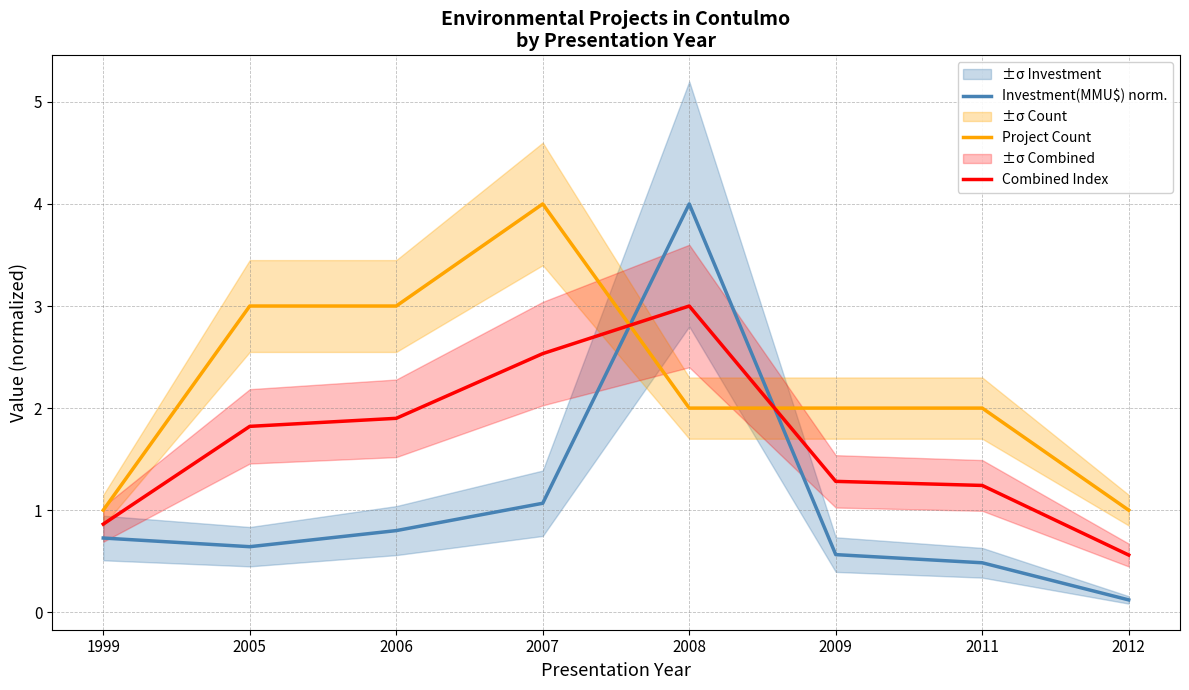

What is the spread (max minus min) of values at 1999?

0.3